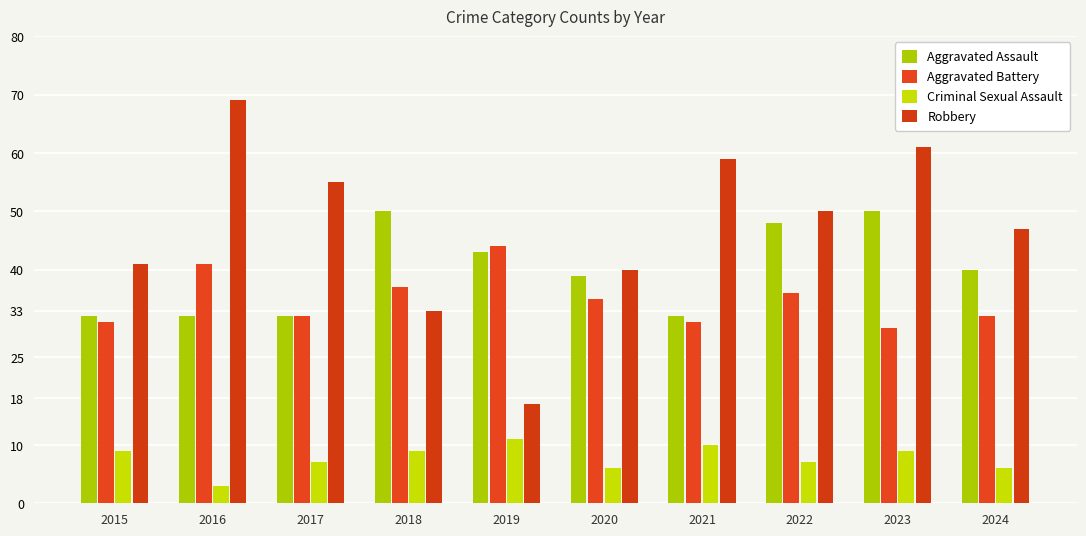

What is the difference between the Aggravated Battery values at 2017 and 2018?

5